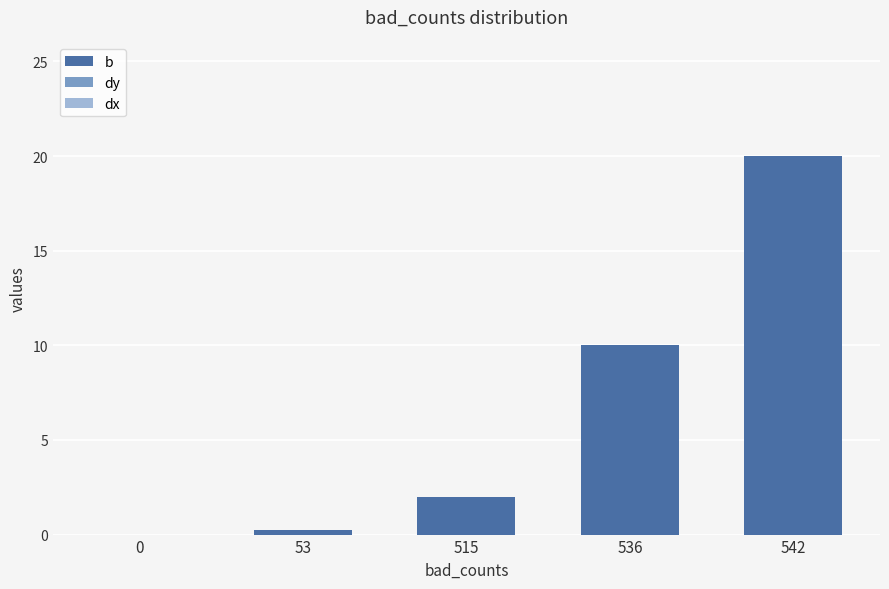

What is the sum of the values at 542 and 515?

22.0